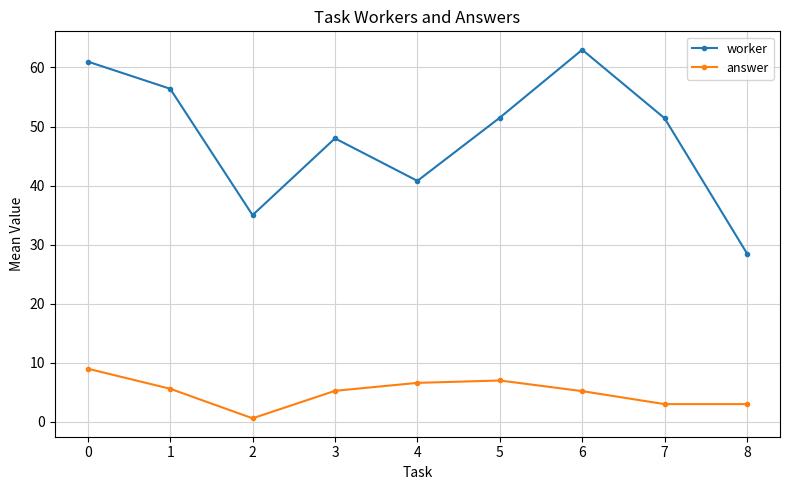

The worker series shows 51.5 at 5. True or false?

True